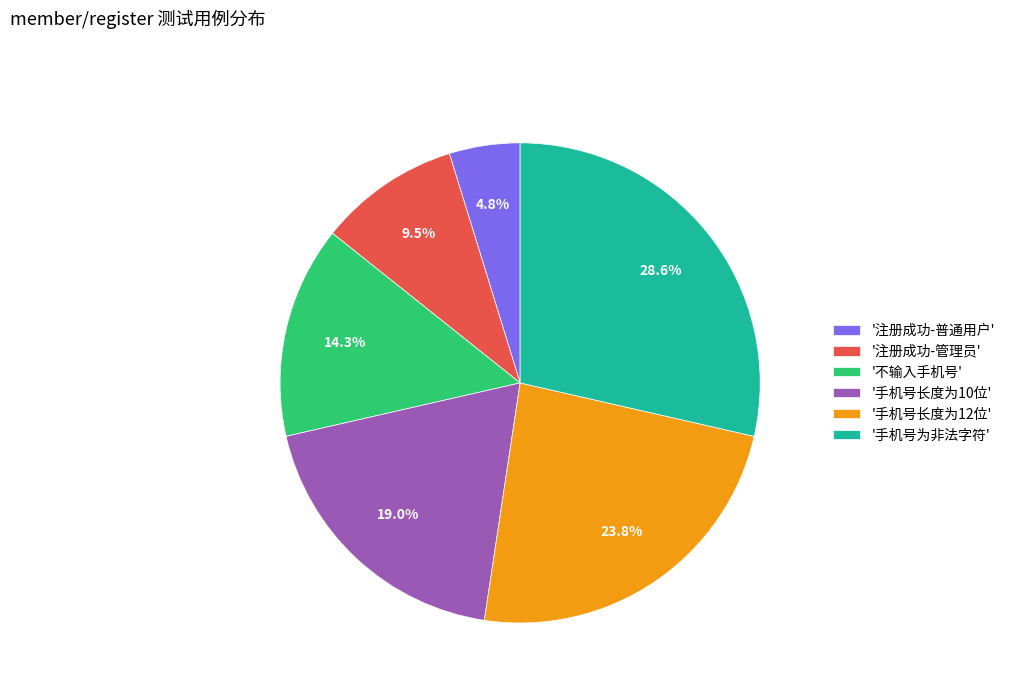

What percentage do '手机号为非法字符' and '手机号长度为10位' together represent?

47.6%